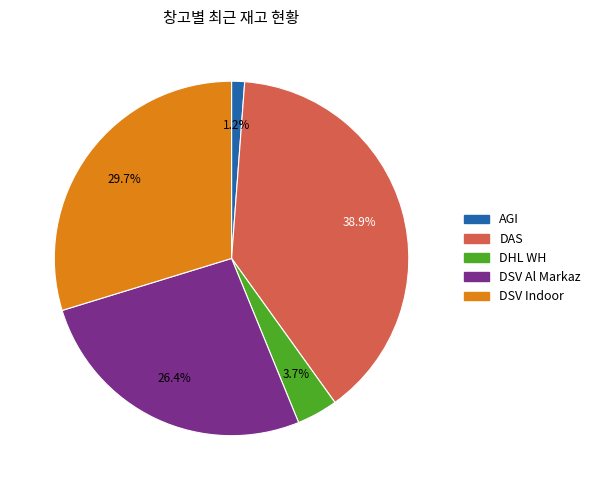

Which slice is the largest?

DAS